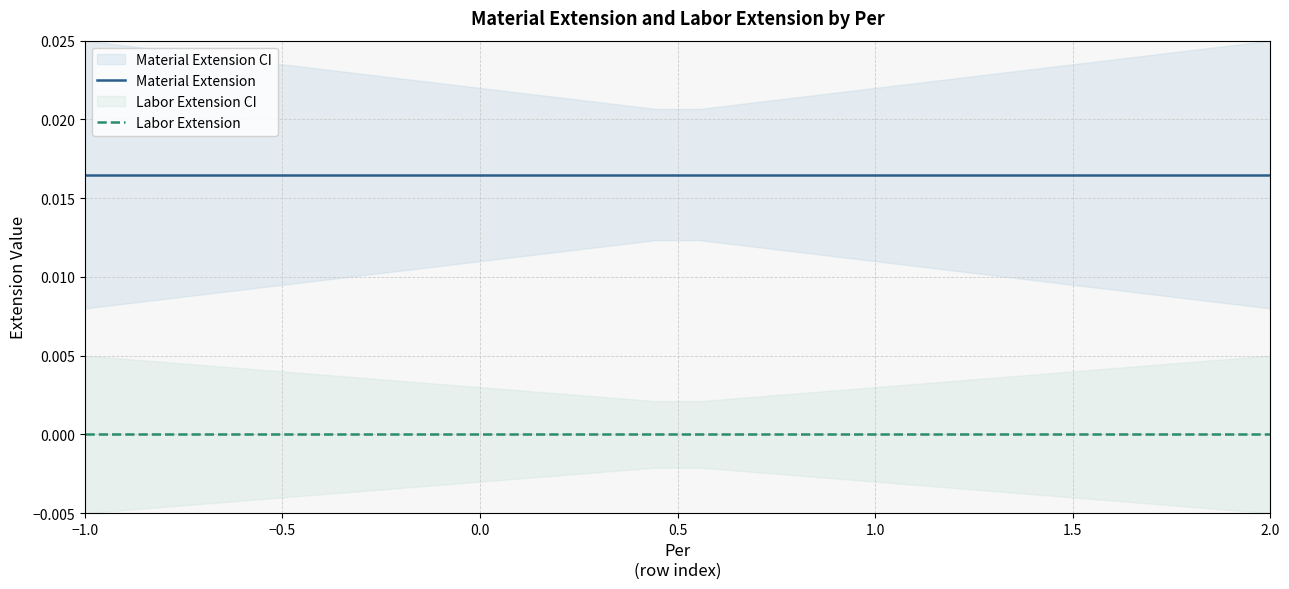

True or false: Material Extension and Labor Extension cross at least once.

False